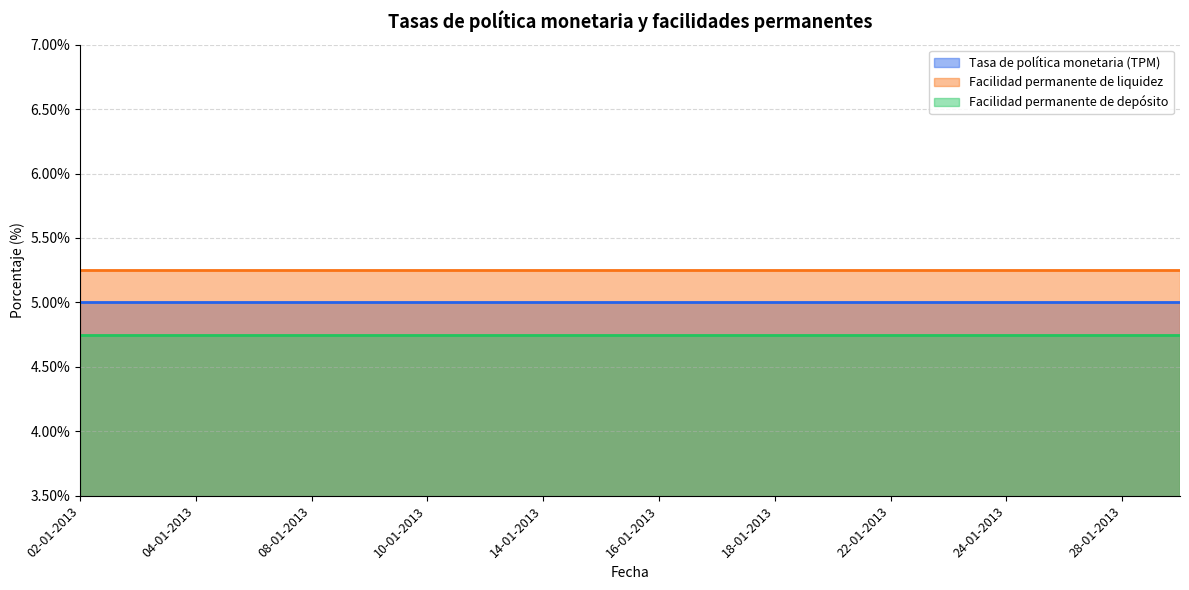

True or false: Facilidad permanente de liquidez and Facilidad permanente de depósito cross at least once.

False